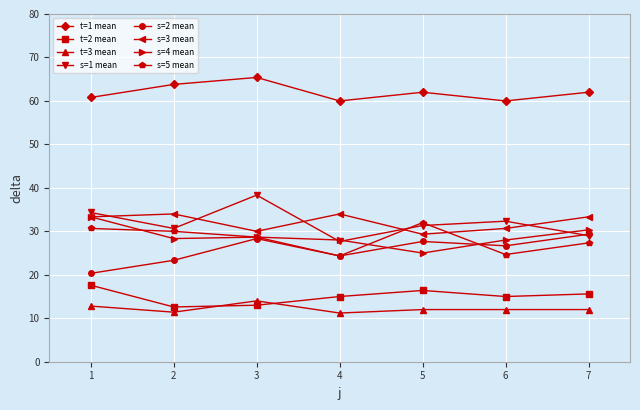

True or false: s=2 mean and s=3 mean intersect in this chart.

False